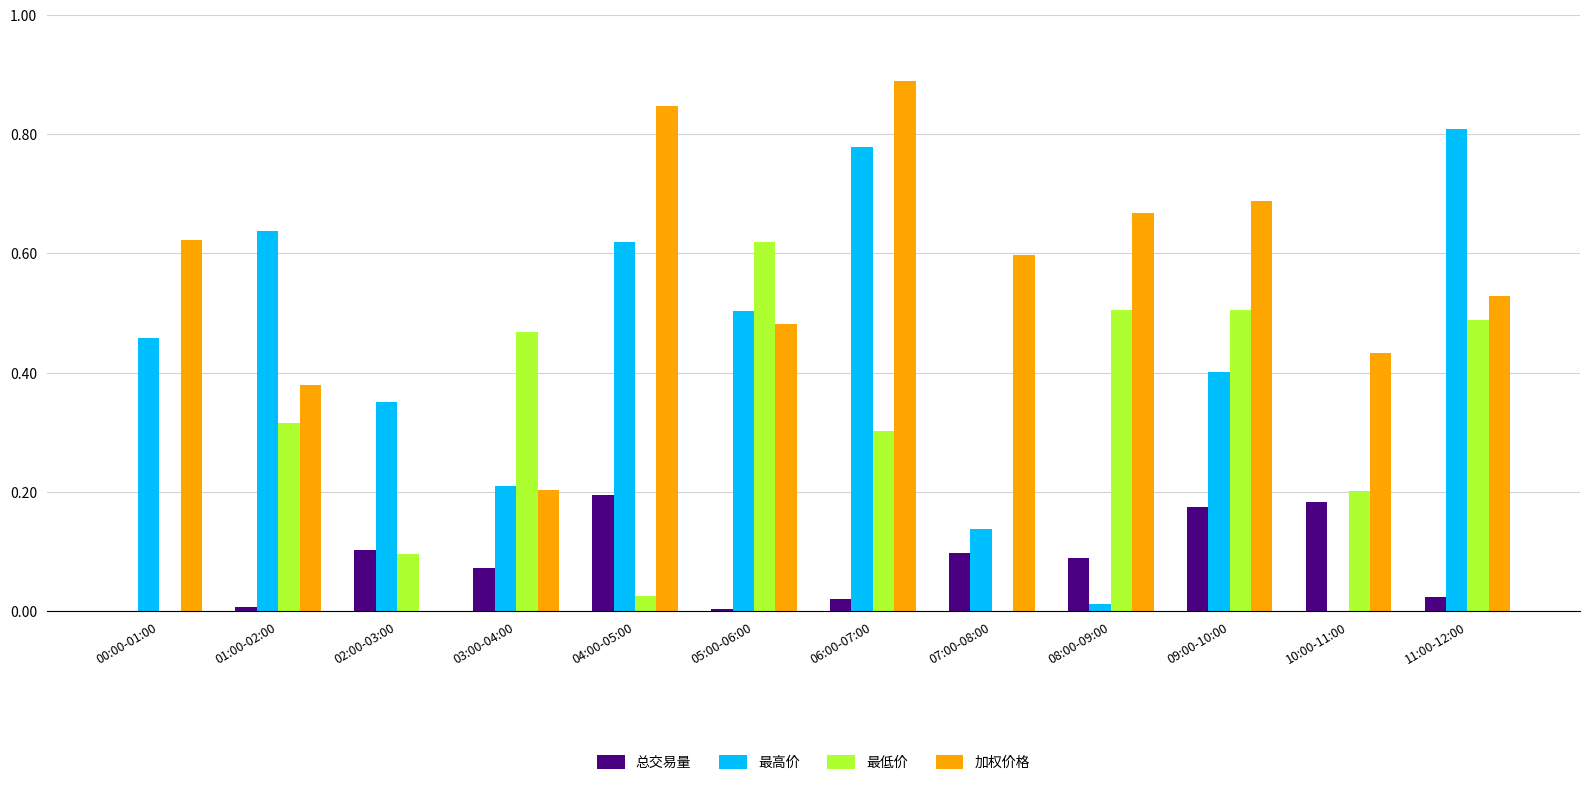

Which series has the largest total across all categories?

加权价格